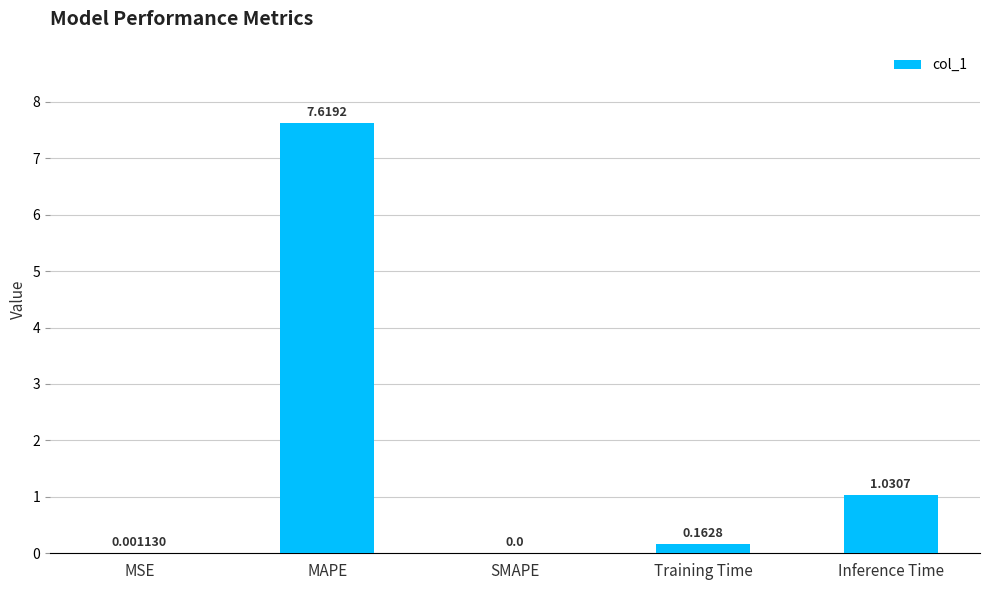

The chart shows a value of 12.6 at MAPE. True or false?

False